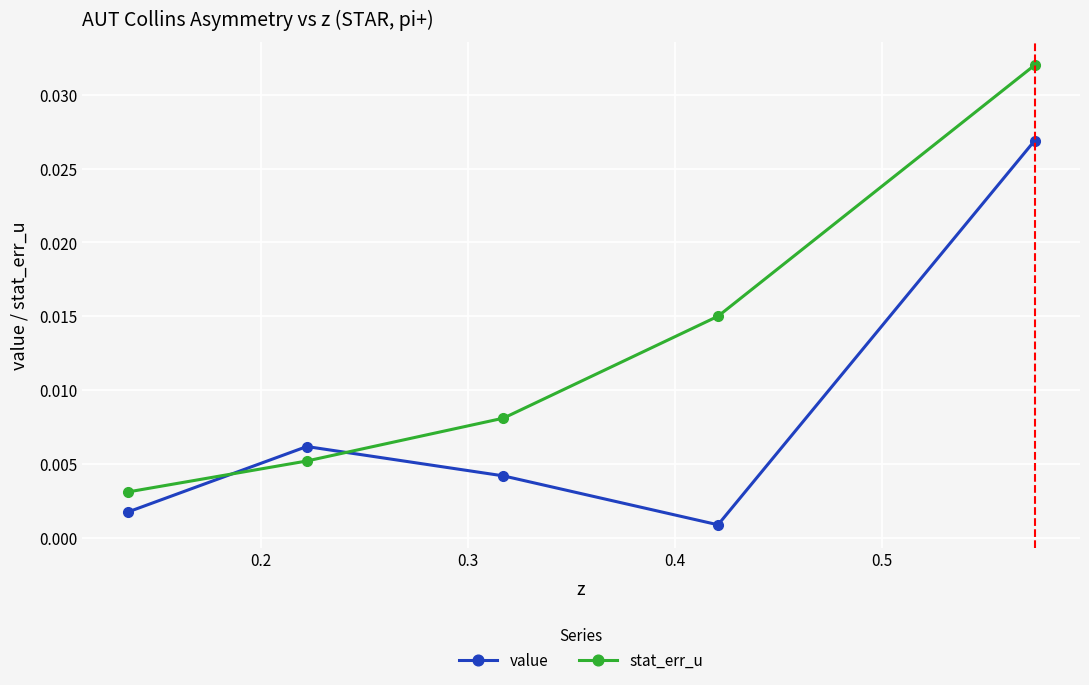

How many series are shown in this chart?

2